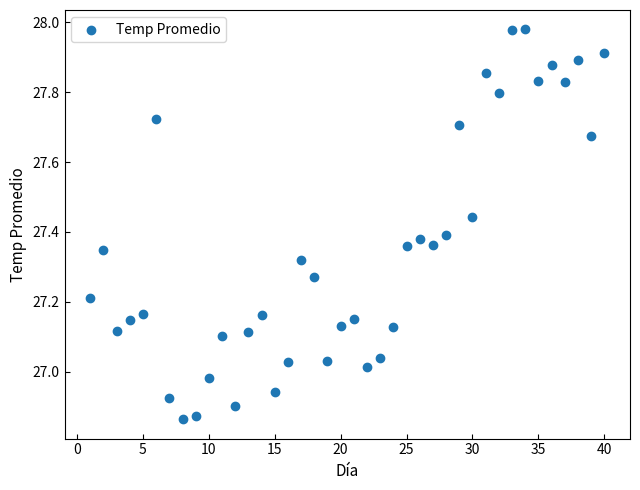

What is the range of X values (max minus min)?

39.0